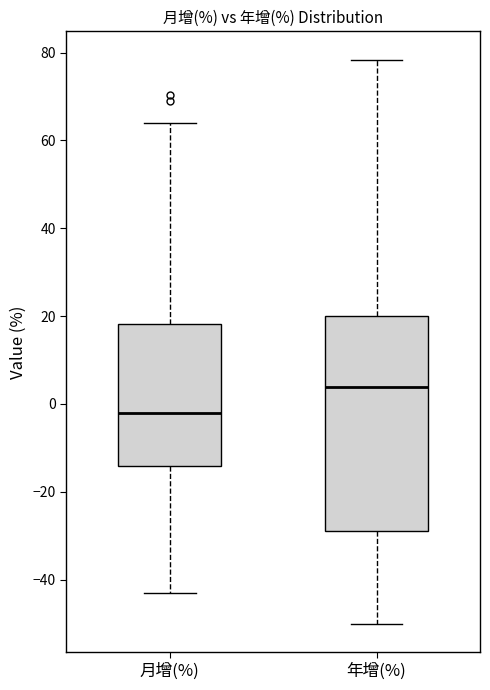

Where does the median line of the box for 年增(%) sit on the y-axis? The values are not printed on the chart, so give them approximately, as read against the axis.

4